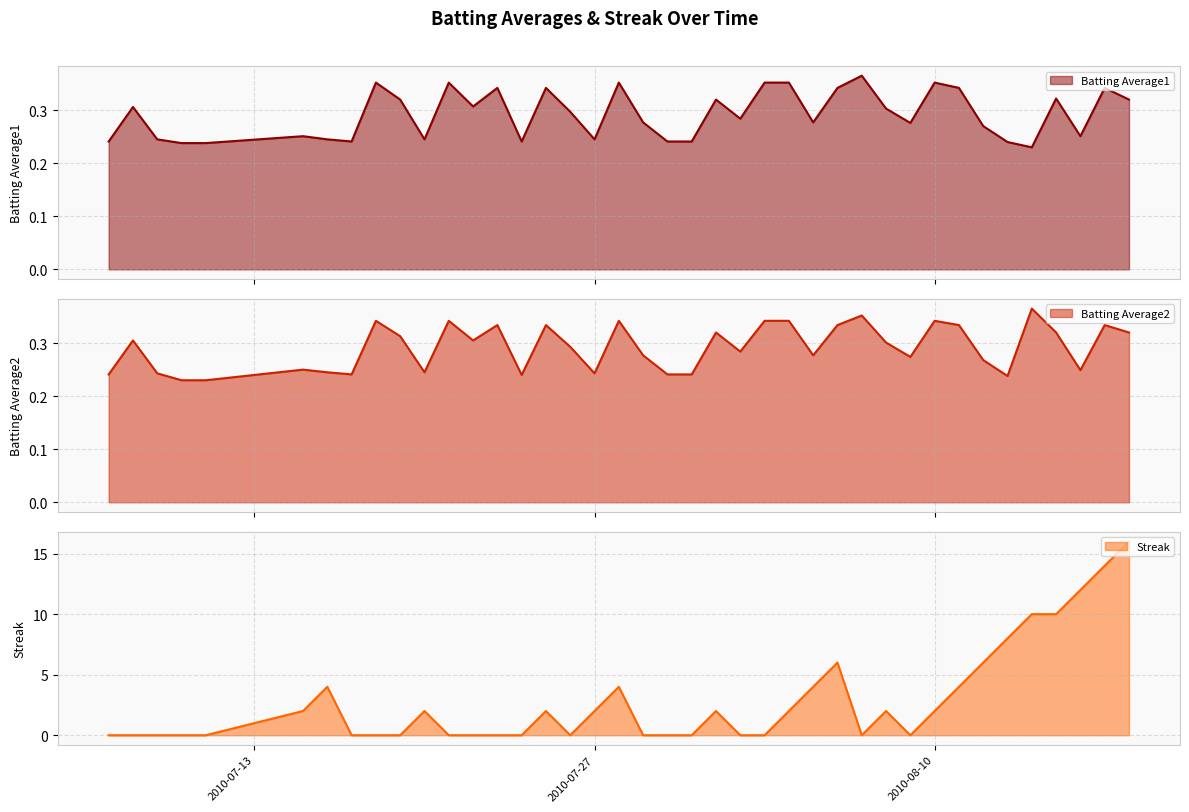

In Streak, how many points are higher than both neighbors (excluding endpoints)?

7